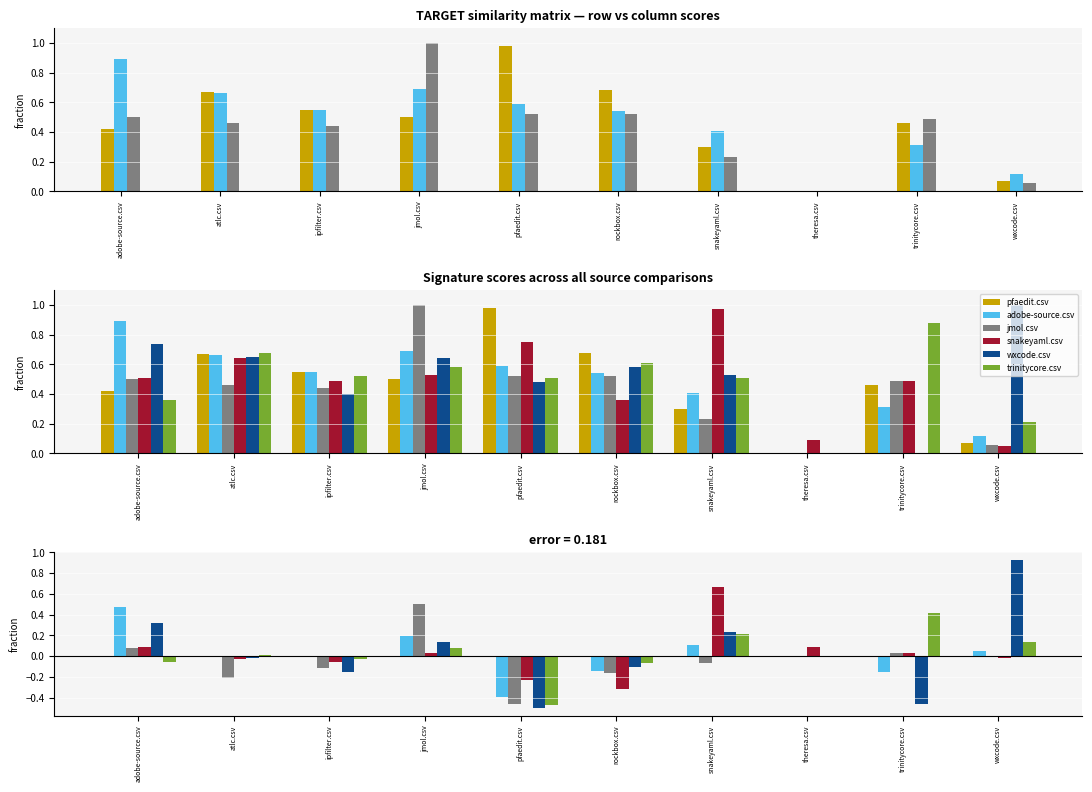

Reading left to right, list all the values displayed in this chart.

pfaedit.csv: adobe-source.csv=0.0	atlc.csv=0.0	ipfilter.csv=0.0	jmol.csv=0.0	pfaedit.csv=0.0	rockbox.csv=0.0	snakeyaml.csv=0.0	theresa.csv=0.0	trinitycore.csv=0.0	wxcode.csv=0.0
adobe-source.csv: adobe-source.csv=0.5	atlc.csv=-0.0	ipfilter.csv=0.0	jmol.csv=0.2	pfaedit.csv=-0.4	rockbox.csv=-0.1	snakeyaml.csv=0.1	theresa.csv=0.0	trinitycore.csv=-0.2	wxcode.csv=0.0
jmol.csv: adobe-source.csv=0.1	atlc.csv=-0.2	ipfilter.csv=-0.1	jmol.csv=0.5	pfaedit.csv=-0.5	rockbox.csv=-0.2	snakeyaml.csv=-0.1	theresa.csv=0.0	trinitycore.csv=0.0	wxcode.csv=-0.0
snakeyaml.csv: adobe-source.csv=0.1	atlc.csv=-0.0	ipfilter.csv=-0.1	jmol.csv=0.0	pfaedit.csv=-0.2	rockbox.csv=-0.3	snakeyaml.csv=0.7	theresa.csv=0.1	trinitycore.csv=0.0	wxcode.csv=-0.0
wxcode.csv: adobe-source.csv=0.3	atlc.csv=-0.0	ipfilter.csv=-0.2	jmol.csv=0.1	pfaedit.csv=-0.5	rockbox.csv=-0.1	snakeyaml.csv=0.2	theresa.csv=0.0	trinitycore.csv=-0.5	wxcode.csv=0.9
trinitycore.csv: adobe-source.csv=-0.1	atlc.csv=0.0	ipfilter.csv=-0.0	jmol.csv=0.1	pfaedit.csv=-0.5	rockbox.csv=-0.1	snakeyaml.csv=0.2	theresa.csv=0.0	trinitycore.csv=0.4	wxcode.csv=0.1